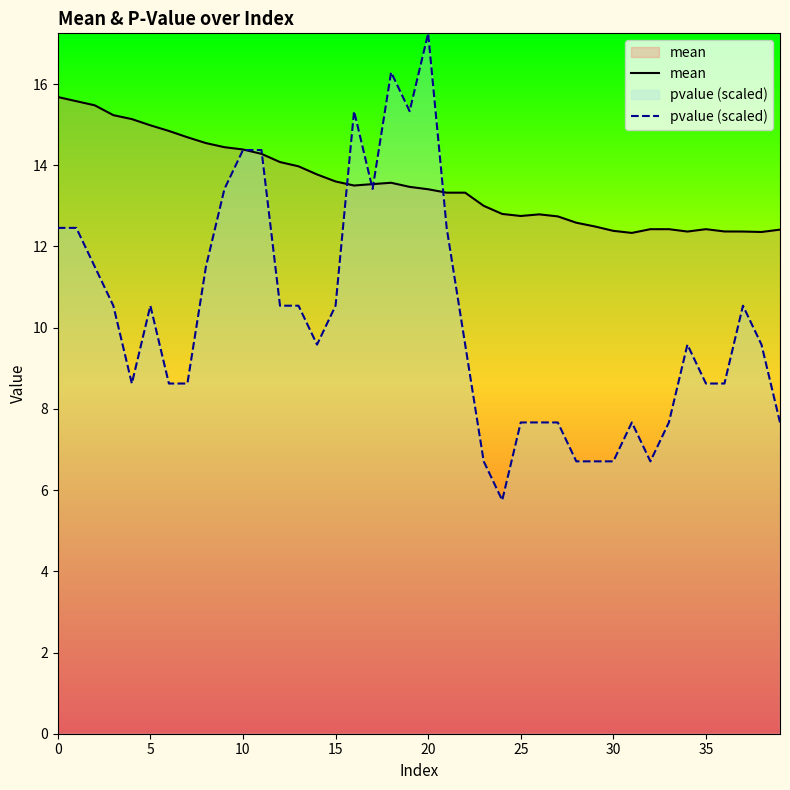

Rank the series by their average value, from highest to lowest.

mean, pvalue (scaled)